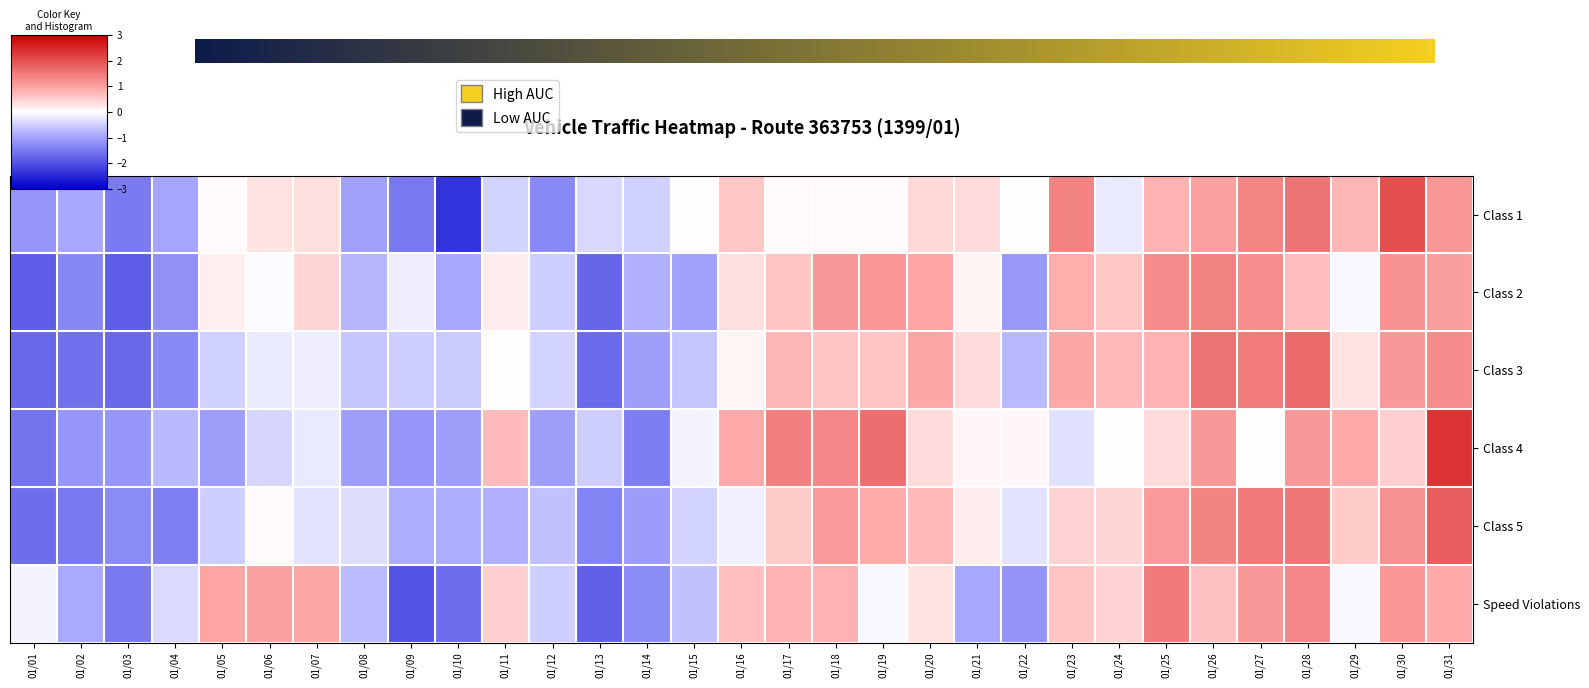

Read the Class 3 value at 01/22.

-0.7